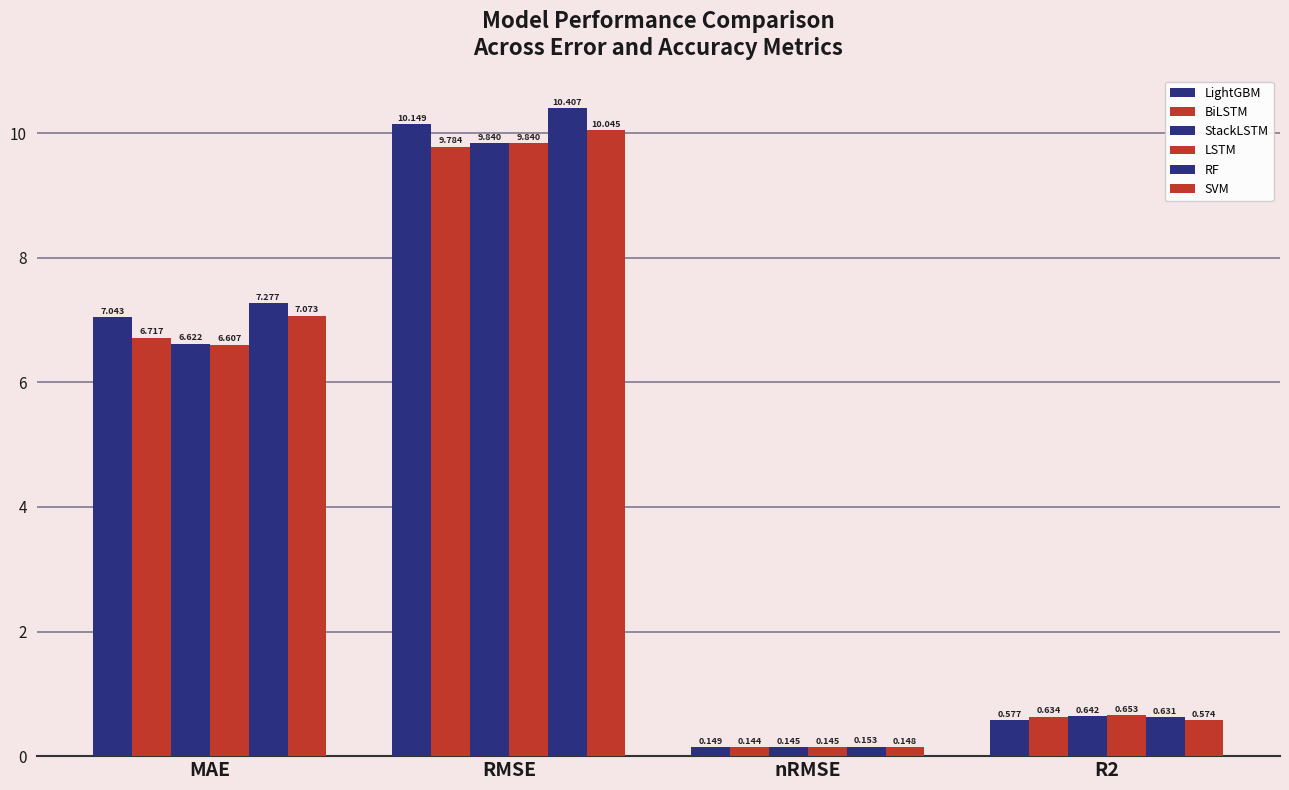

What is the smallest value displayed?

0.1